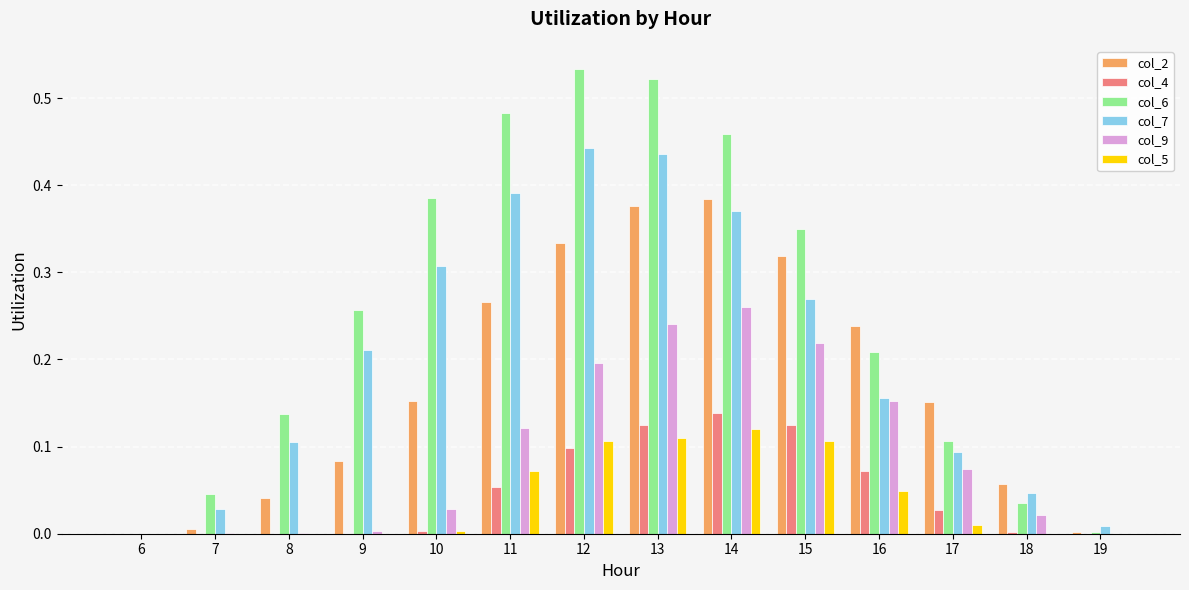

What is the sum of all col_4 values?

0.6